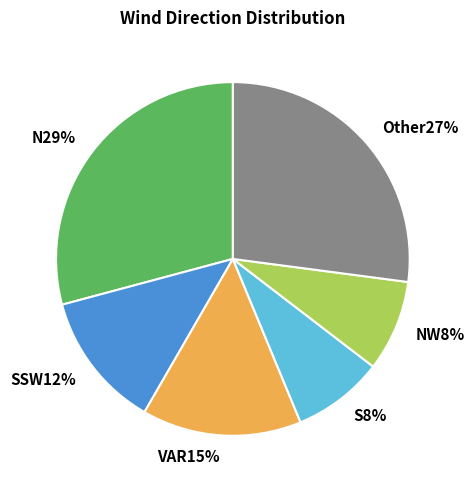

To the nearest percent, what is the difference between the largest and smallest slice percentages?

21%